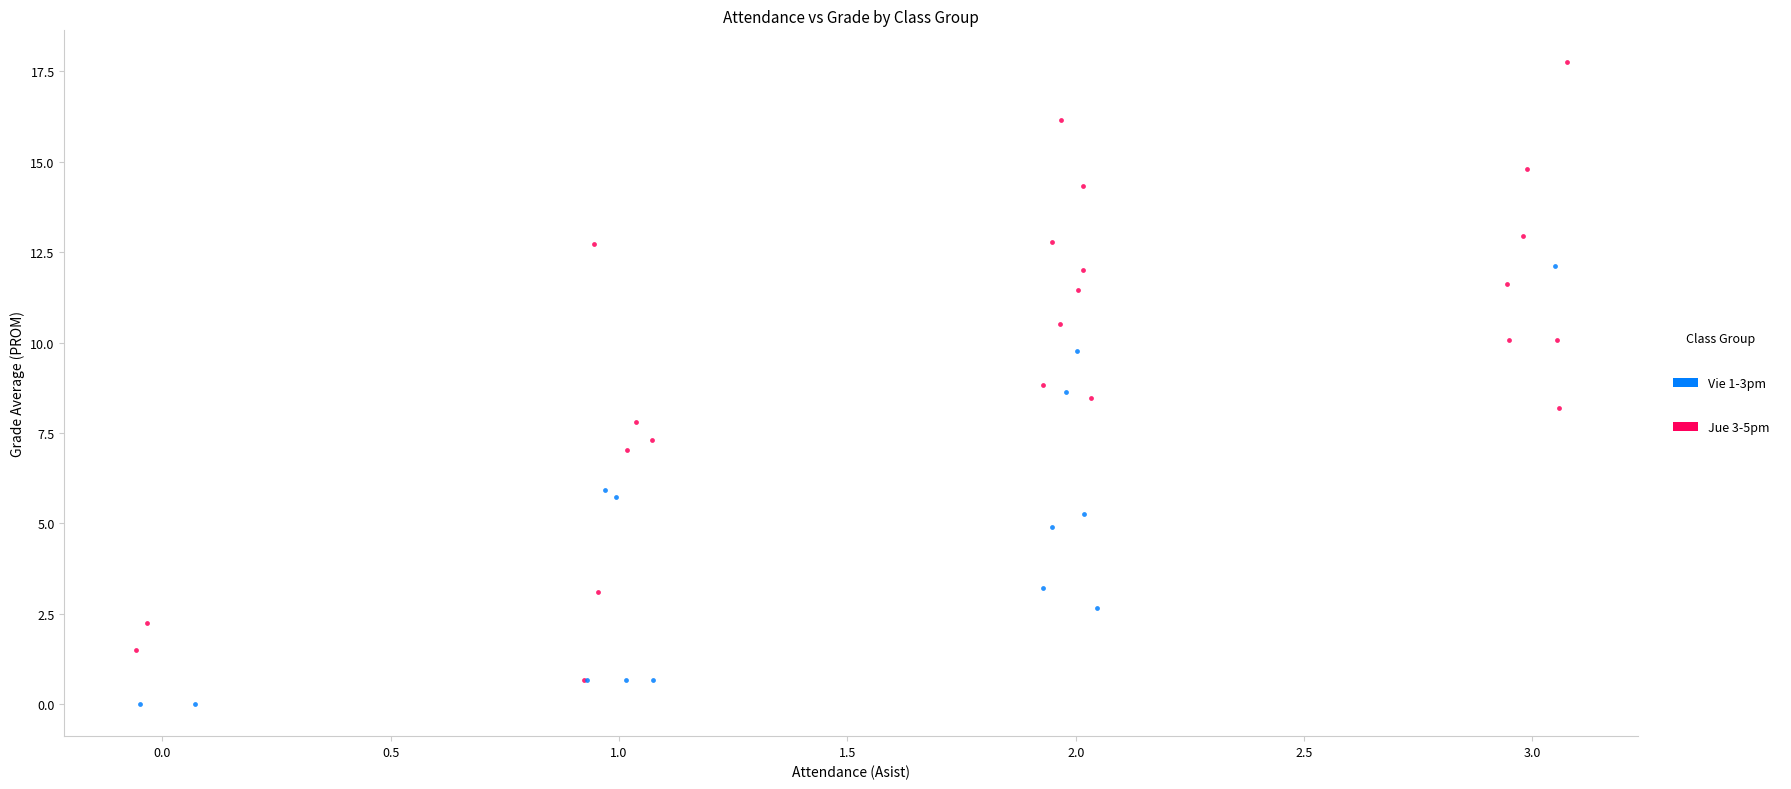

What are all the series names shown in the legend?

Vie 1-3pm, Jue 3-5pm